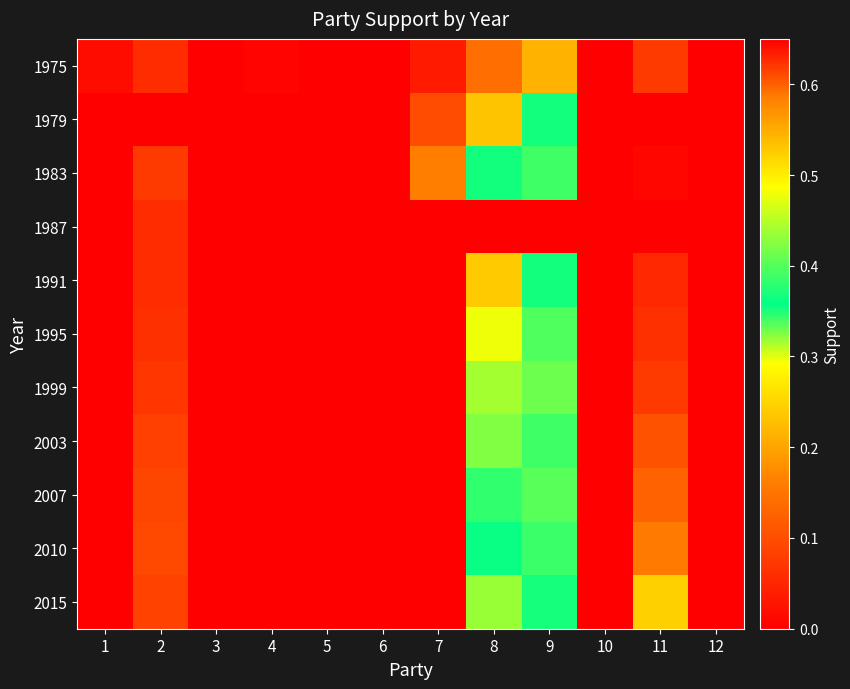

Which series has the widest spread of values?

1975